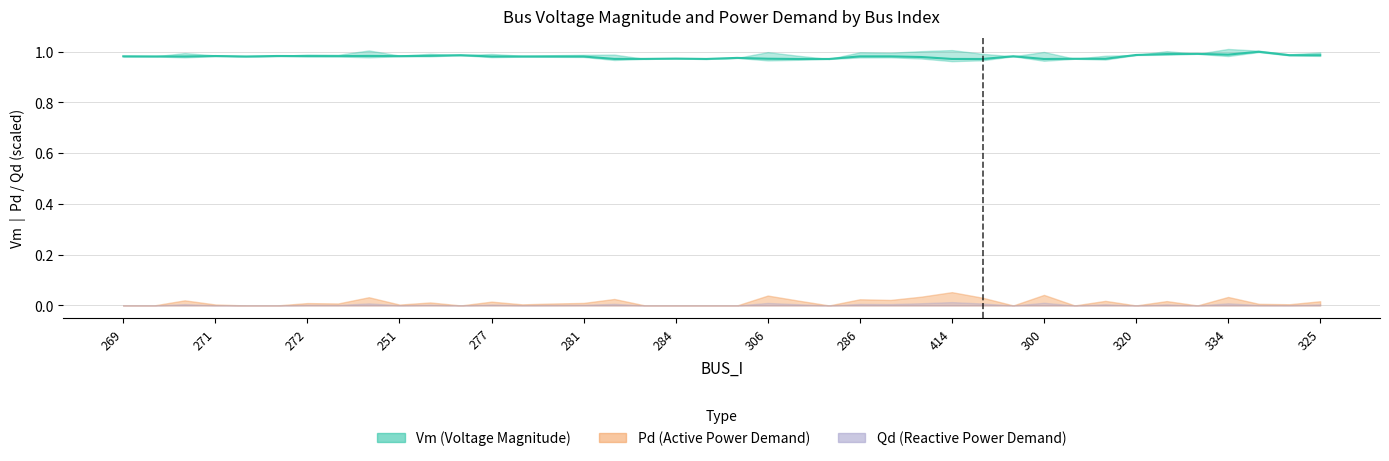

Reading left to right, what are all the values shown in this chart?

Vm: 1.0	1.0	1.0	1.0	1.0	1.0	1.0	1.0	1.0	1.0	1.0	1.0	1.0	1.0	1.0	1.0	1.0	1.0	1.0	1.0	1.0	1.0	1.0	1.0	1.0	1.0	1.0	1.0	1.0	1.0	1.0	1.0	1.0	1.0	1.0	1.0	1.0	1.0	1.0	1.0
Pd: 0.0	0.0	0.0	0.0	0.0	0.0	0.0	0.0	0.0	0.0	0.0	0.0	0.0	0.0	0.0	0.0	0.0	0.0	0.0	0.0	0.0	0.0	0.0	0.0	0.0	0.0	0.0	0.0	0.0	0.0	0.0	0.0	0.0	0.0	0.0	0.0	0.0	0.0	0.0	0.0
Qd: 0.0	0.0	0.0	0.0	0.0	0.0	0.0	0.0	0.0	0.0	0.0	0.0	0.0	0.0	0.0	0.0	0.0	0.0	0.0	0.0	0.0	0.0	0.0	0.0	0.0	0.0	0.0	0.0	0.0	0.0	0.0	0.0	0.0	0.0	0.0	0.0	0.0	0.0	0.0	0.0